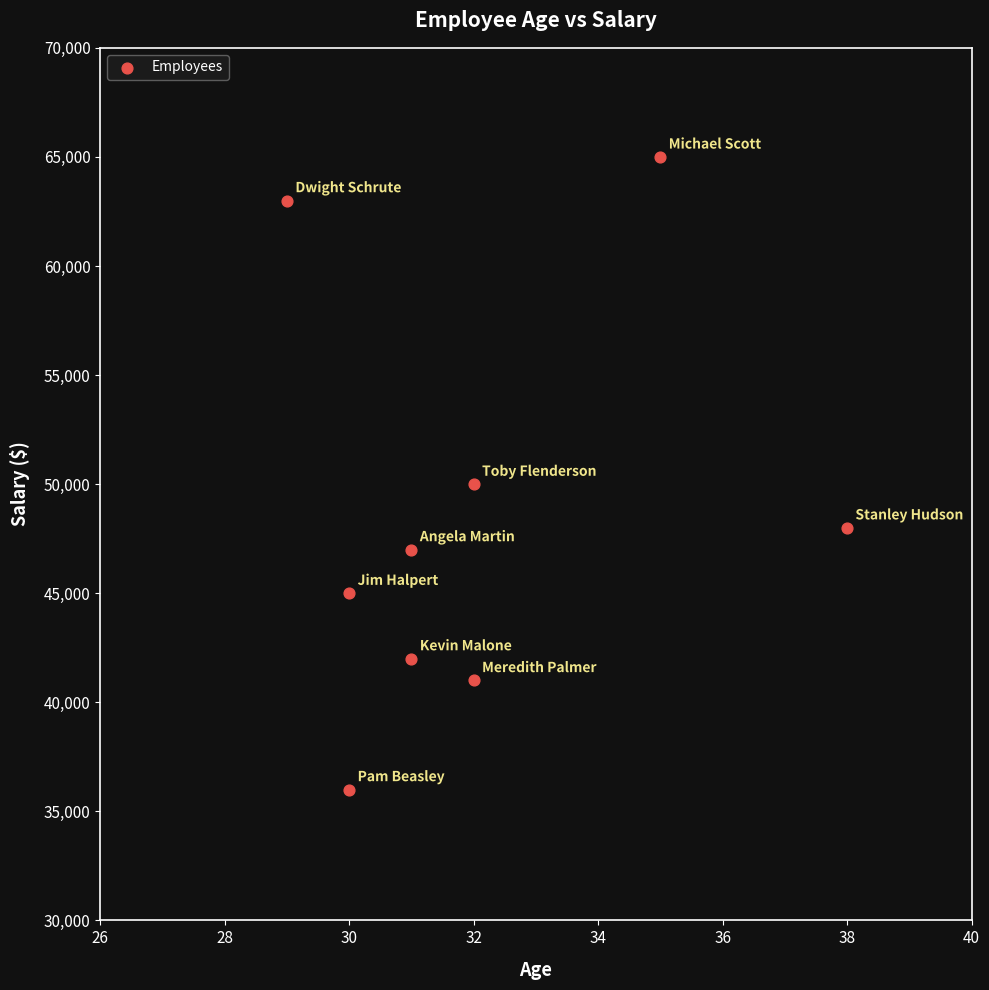

What is the range of X values (max minus min)?

9